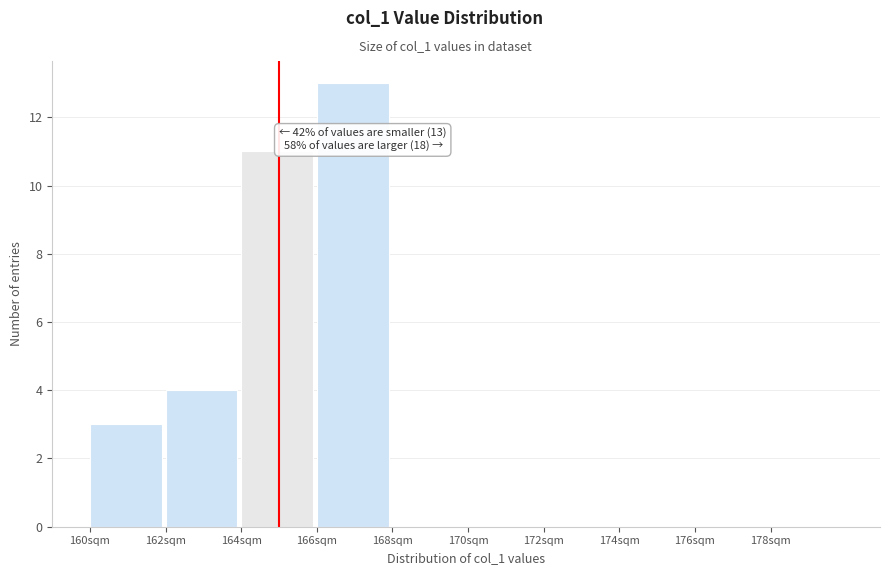

Which range on the x-axis has the tallest bar?

166 to 168